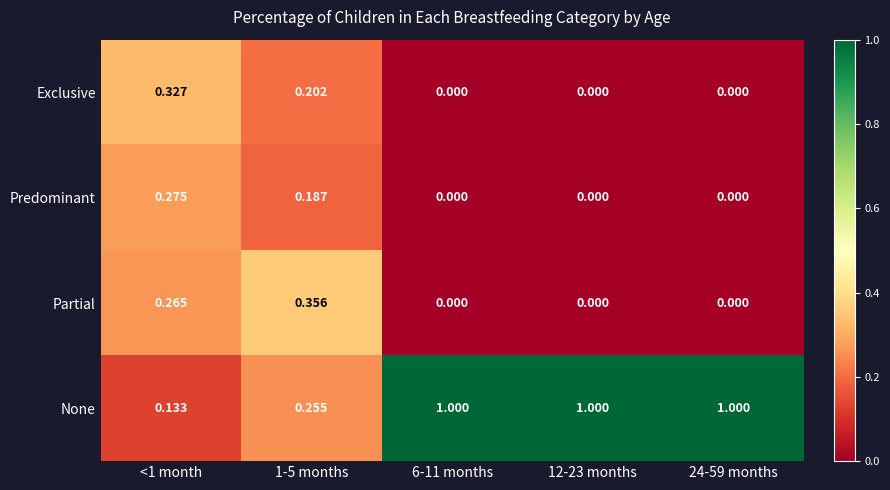

Rank the series at <1 month from lowest to highest value.

None, Partial, Predominant, Exclusive